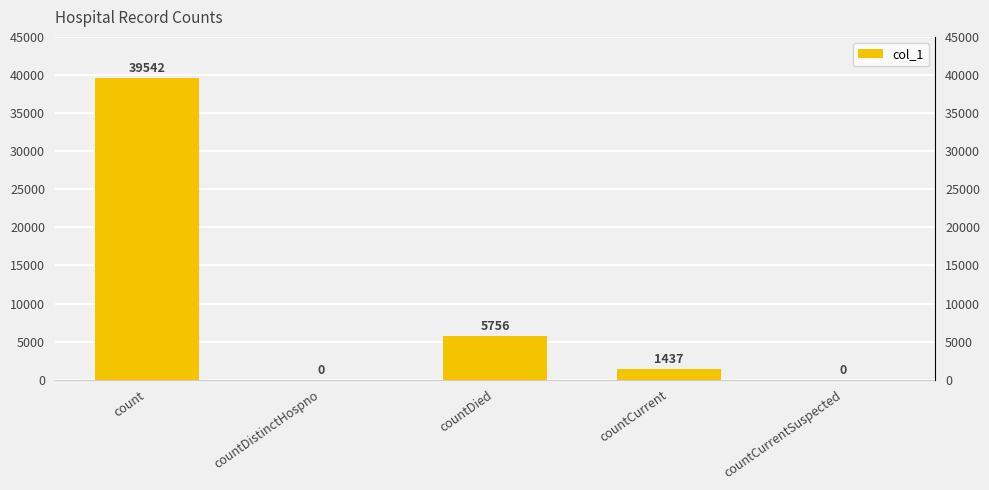

What is the difference between the values at countCurrent and count?

38105